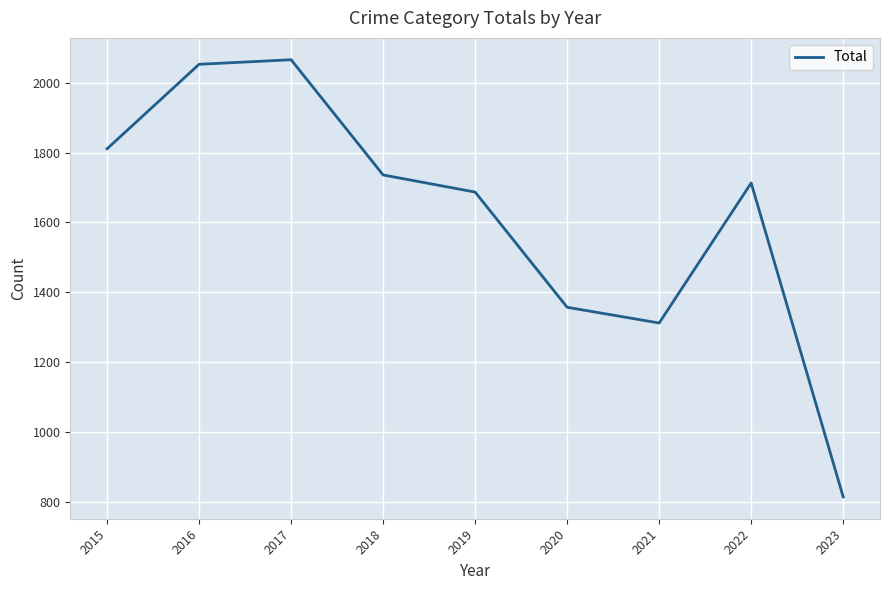

Reading left to right, list all the values displayed in this chart.

1811	2053	2066	1736	1687	1357	1312	1713	814